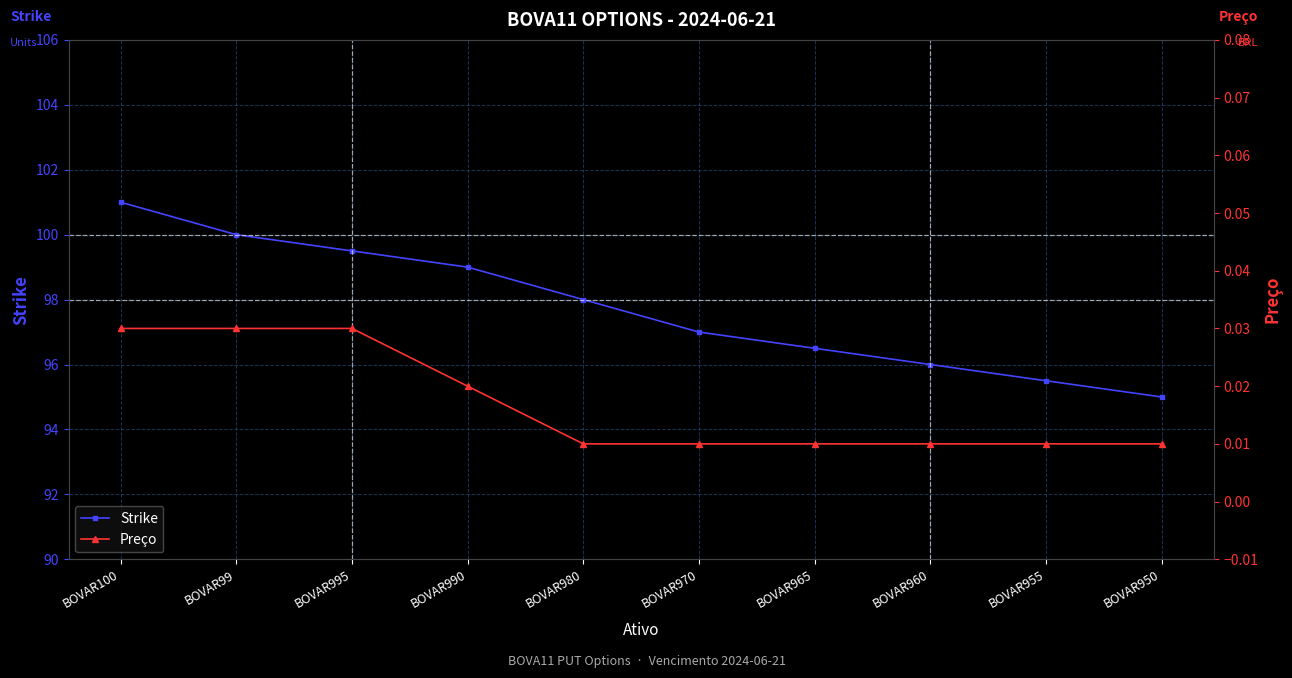

How many distinct data groups are displayed?

2